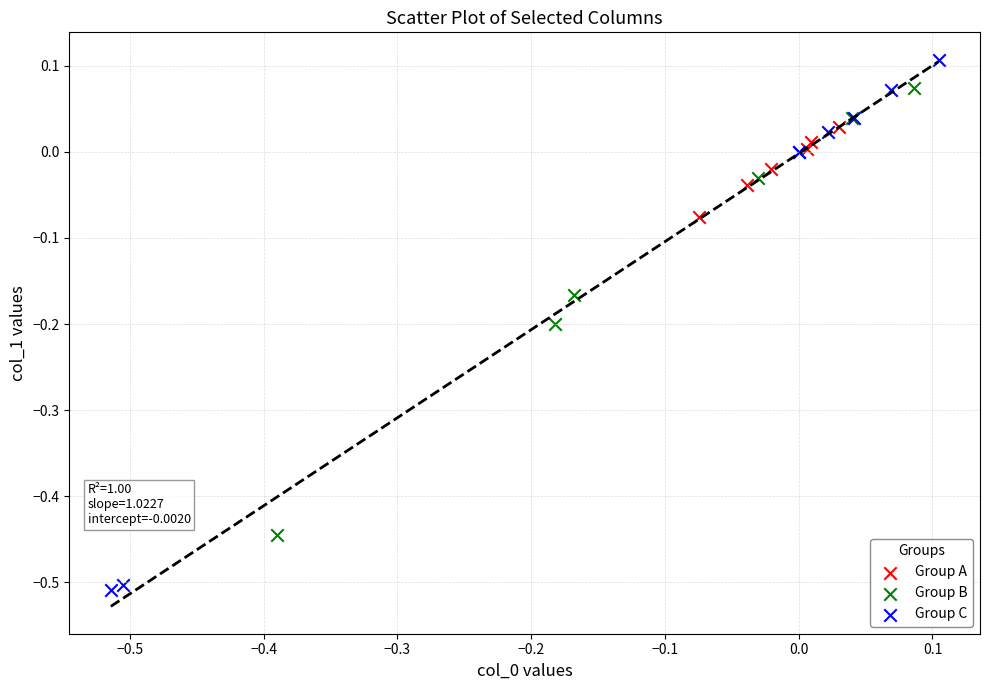

Which series contains the lowest Y value?

Group C